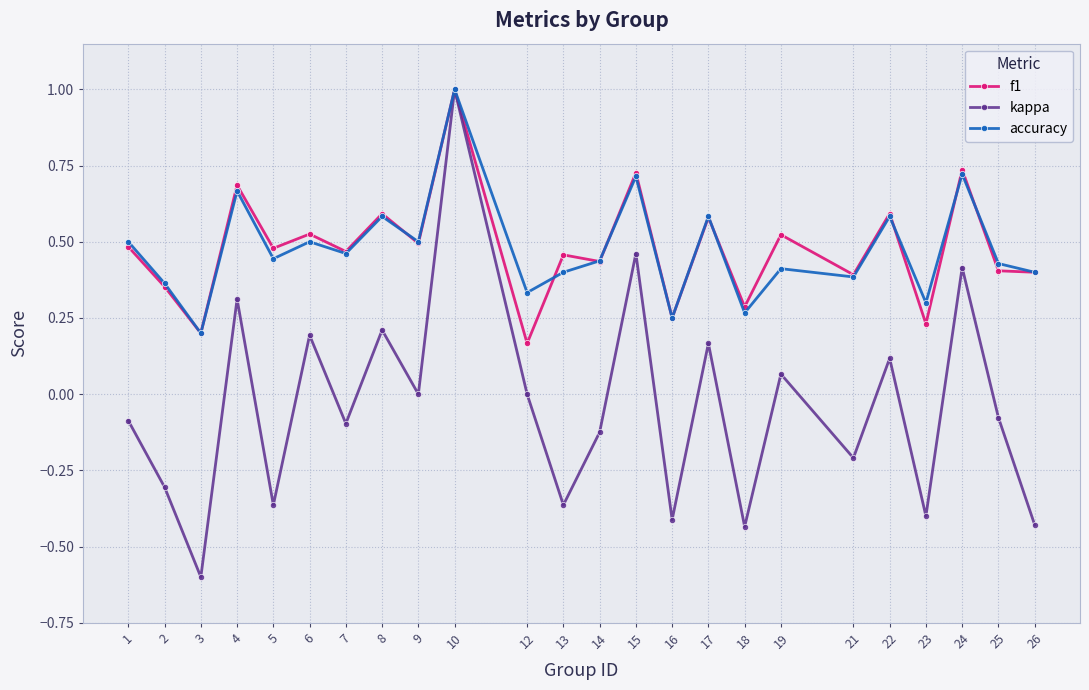

How many interior local peaks does the kappa series have?

9